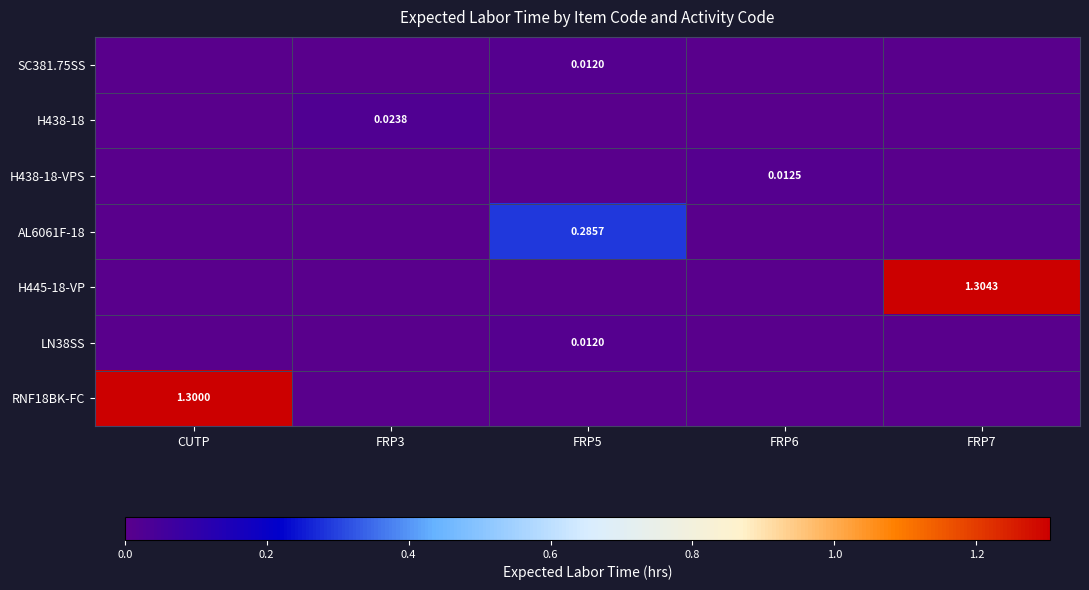

The AL6061F-18 series shows 0.0 at FRP7. True or false?

True